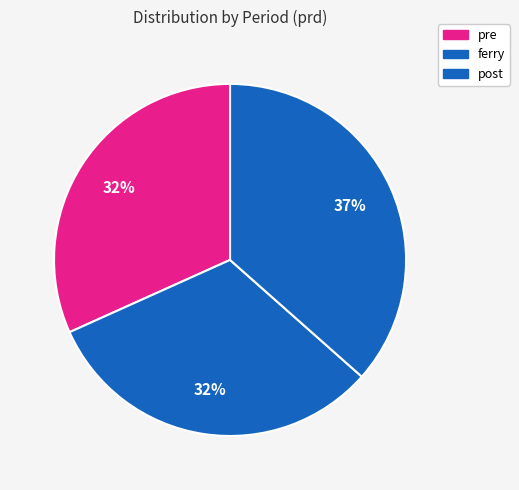

Combined, do pre and post account for over 50%?

Yes